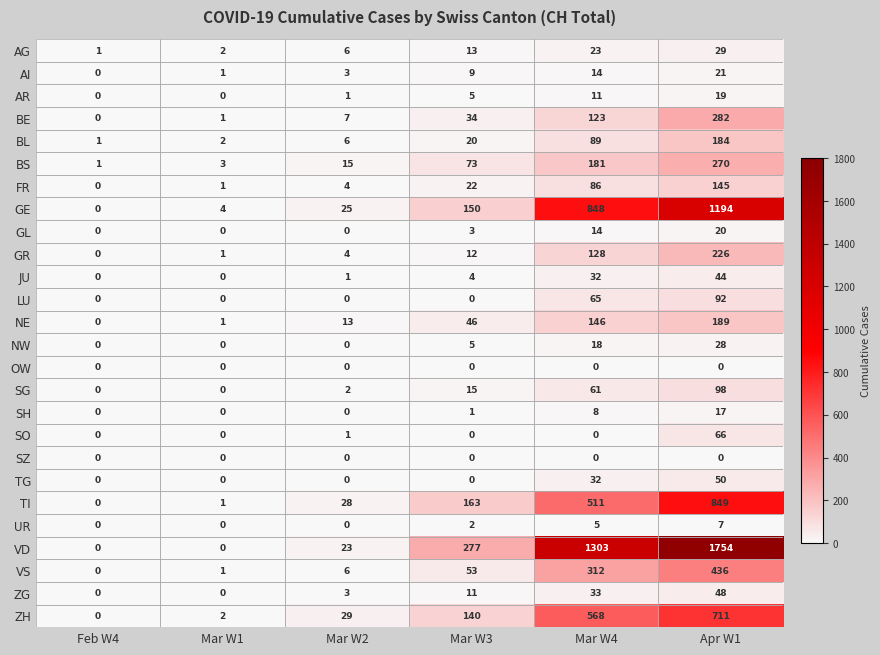

The value of GR at Mar W2 is 3. True or false?

False